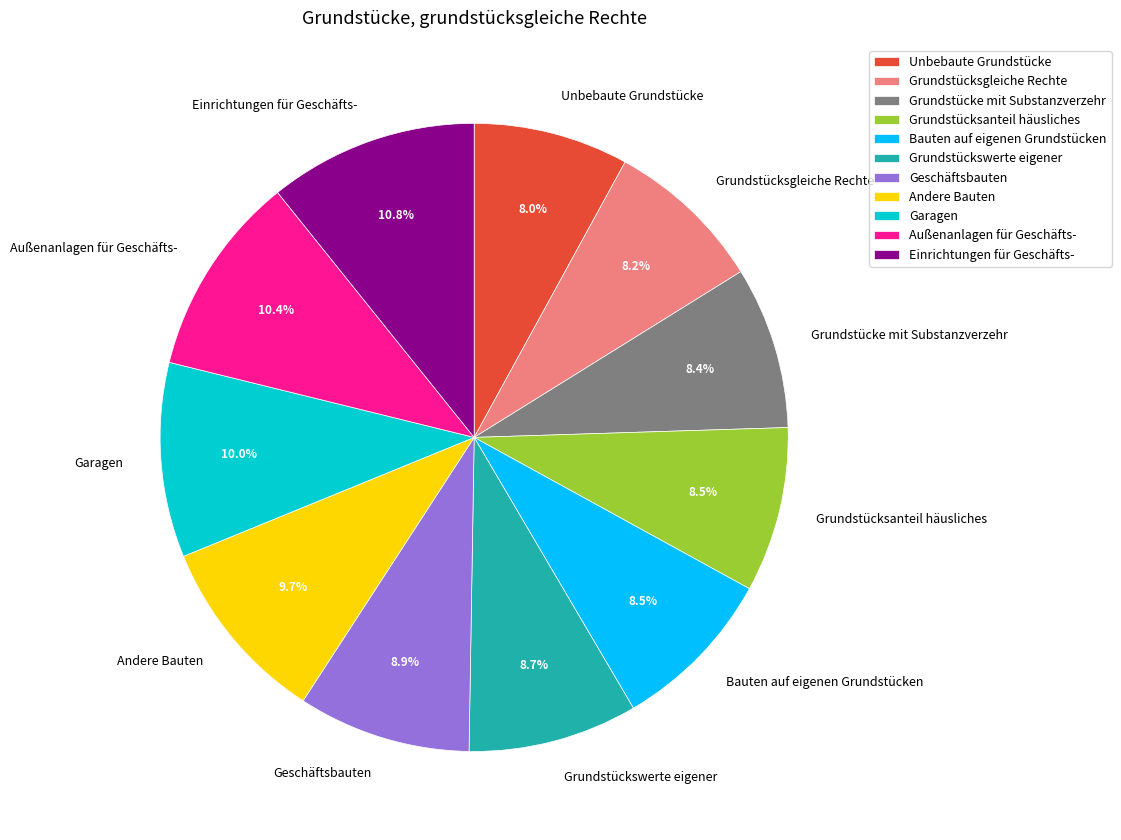

What is the total percentage of Geschäftsbauten and Garagen?

18.9%